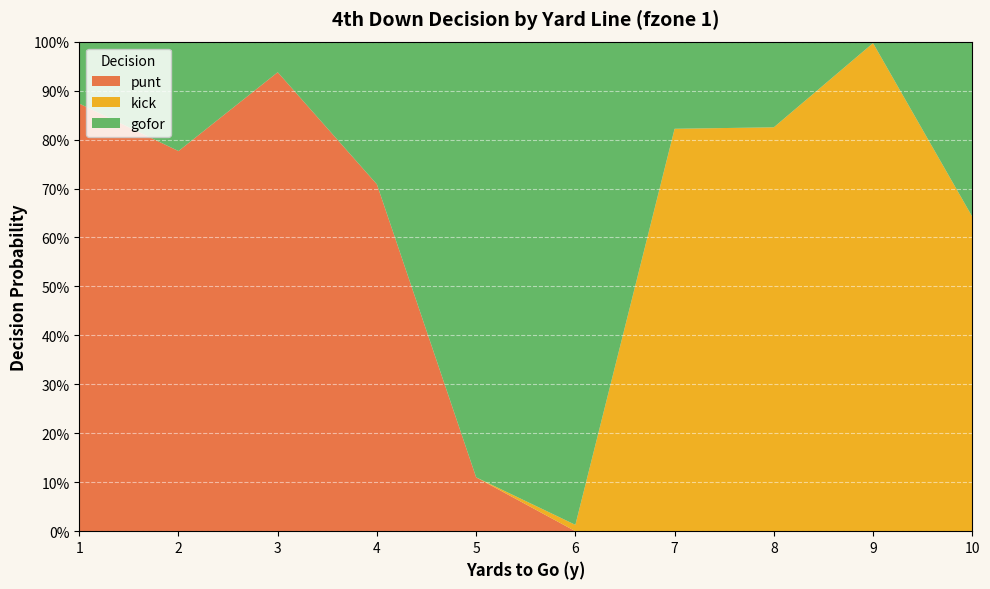

Reading left to right, what are all the values shown in this chart?

gofor: 1=0.1	2=0.2	3=0.1	4=0.3	5=0.9	6=1.0	7=0.2	8=0.2	9=0.0	10=0.4
punt: 1=0.9	2=0.8	3=0.9	4=0.7	5=0.1	6=0.0	7=0.0	8=0.0	9=0.0	10=0.0
kick: 1=0.0	2=0.0	3=0.0	4=0.0	5=0.0	6=0.0	7=0.8	8=0.8	9=1.0	10=0.6